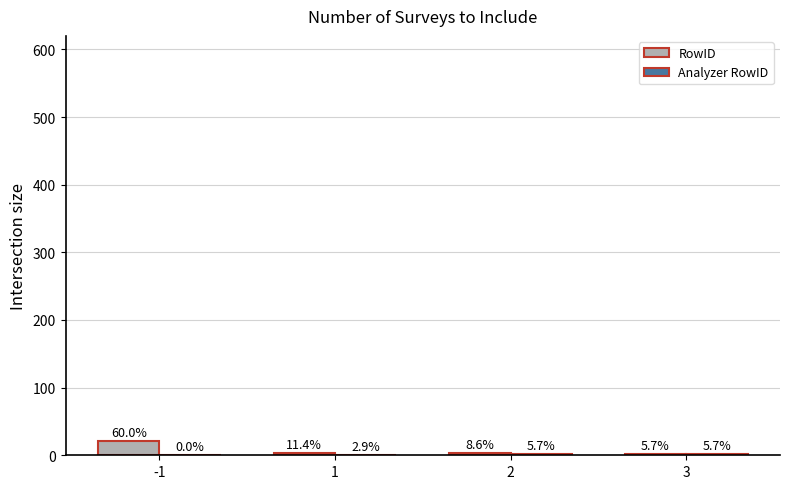

Does the chart contain stacked bars?

No